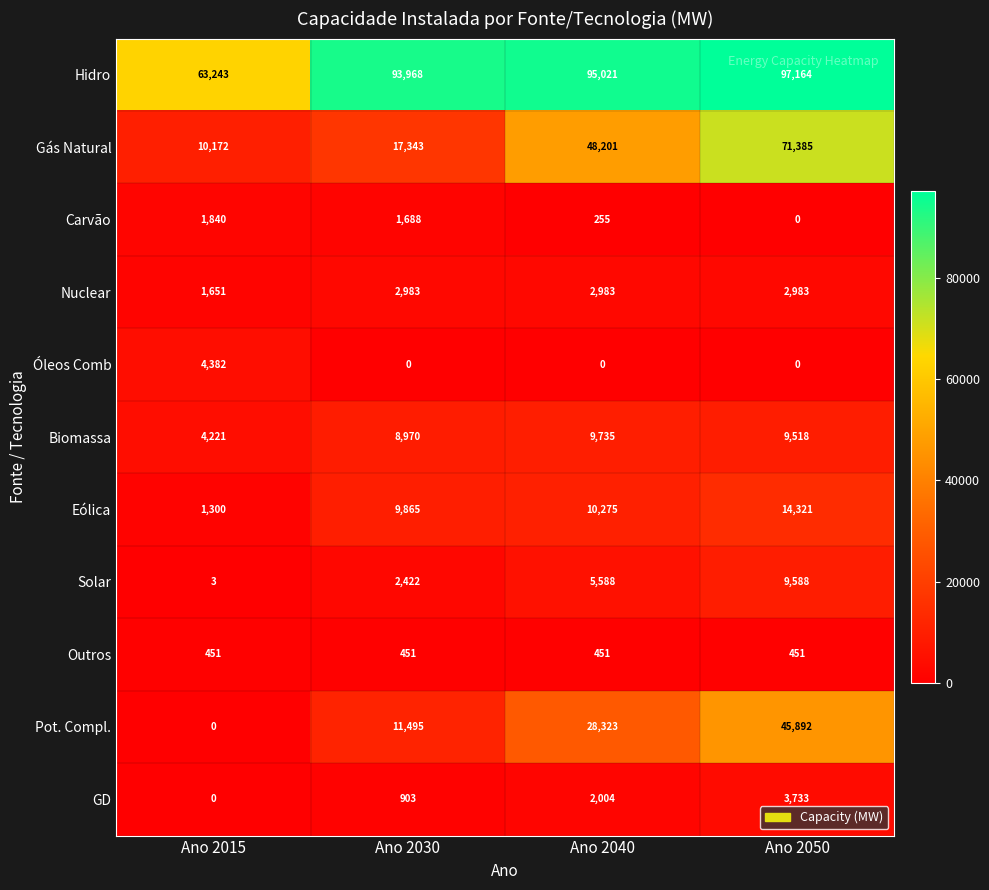

What is the total value across all series at Ano 2040?

202836